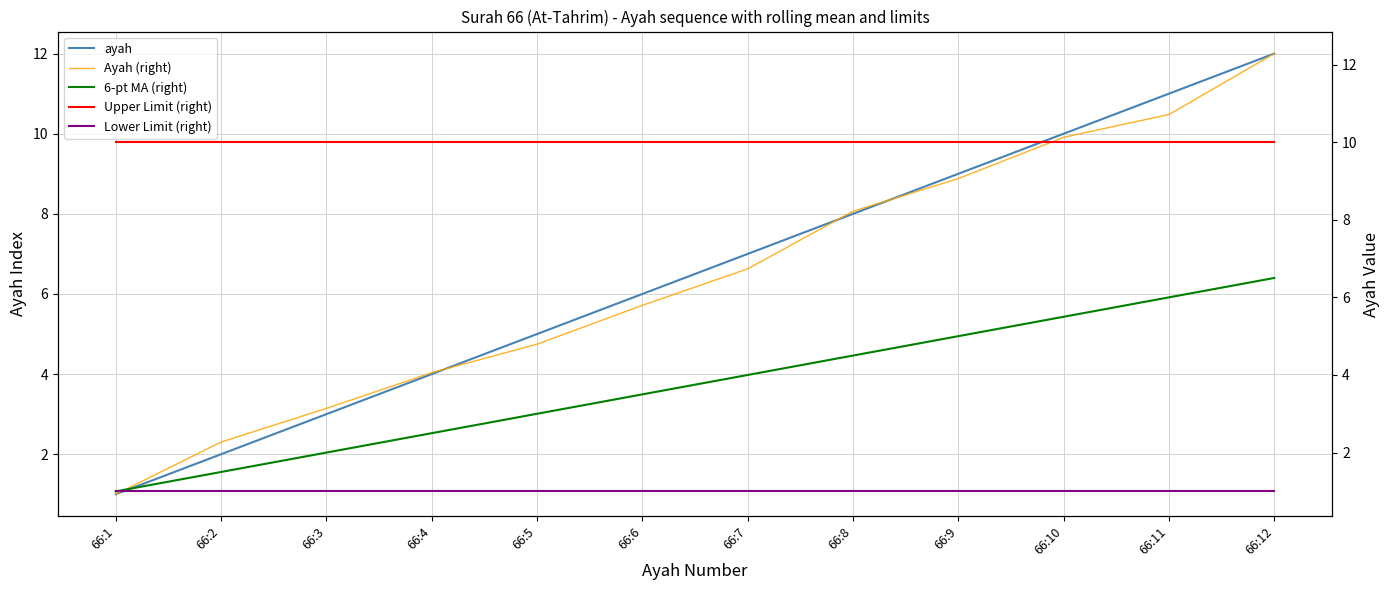

What is the sum of all ayah values?

78